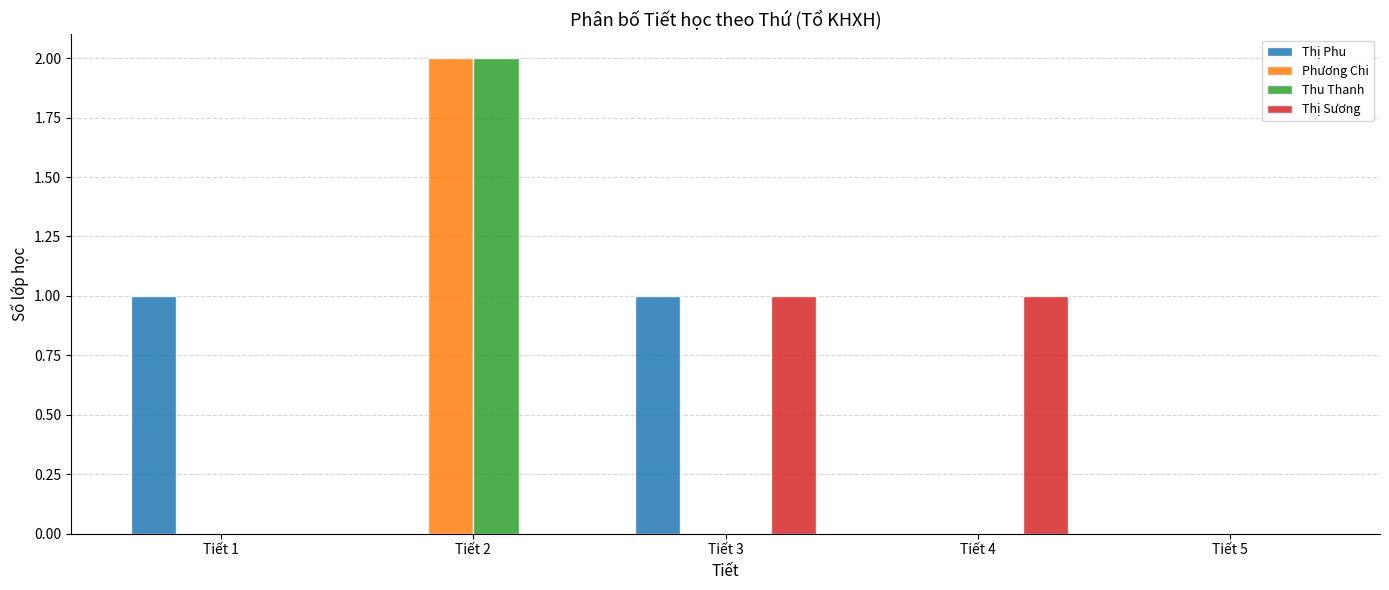

Reading left to right, what are all the values shown in this chart?

Thị Phu: Tiết 1=1	Tiết 2=0	Tiết 3=1	Tiết 4=0	Tiết 5=0
Phương Chi: Tiết 1=0	Tiết 2=2	Tiết 3=0	Tiết 4=0	Tiết 5=0
Thu Thanh: Tiết 1=0	Tiết 2=2	Tiết 3=0	Tiết 4=0	Tiết 5=0
Thị Sương: Tiết 1=0	Tiết 2=0	Tiết 3=1	Tiết 4=1	Tiết 5=0